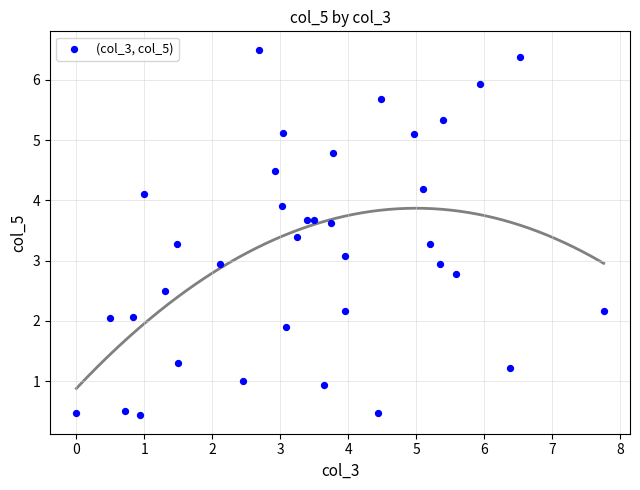

What is the range of Y values (max minus min)?

6.1